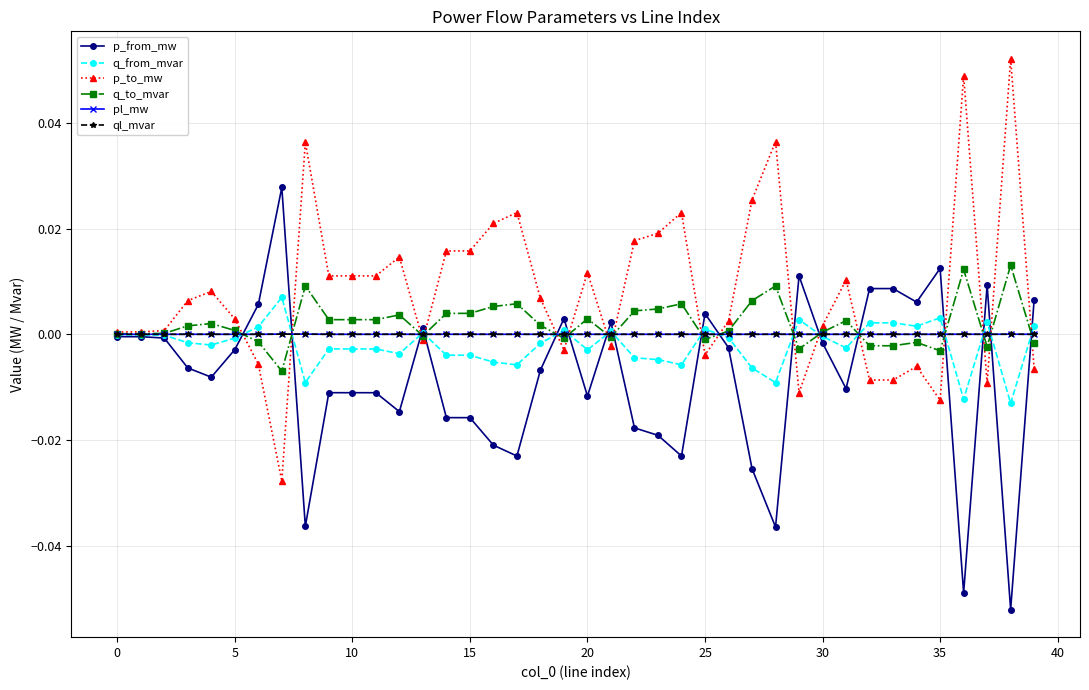

Which series has the largest total across all categories?

p_to_mw